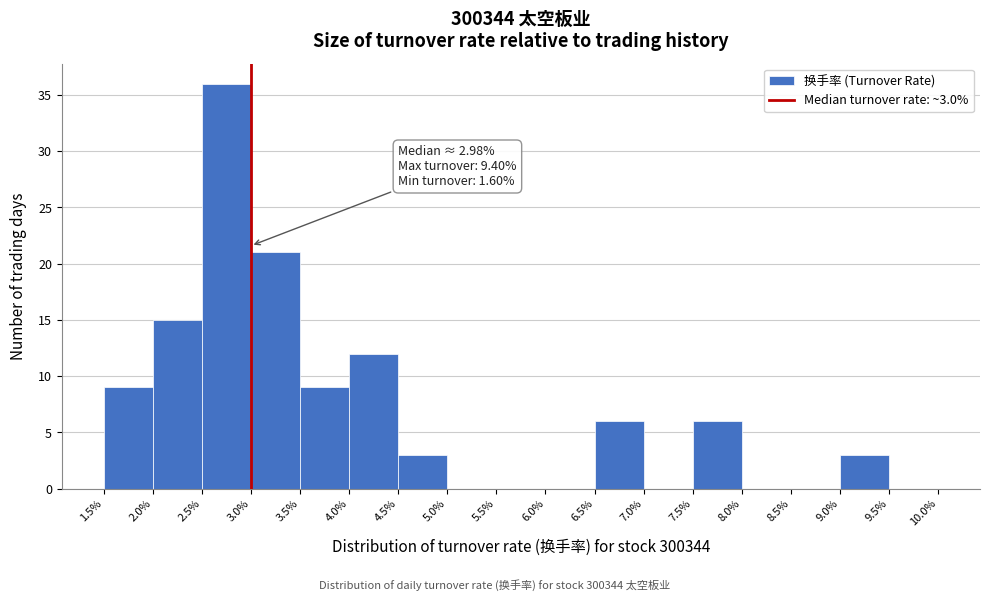

Over which range of the x-axis is the bar tallest?

2.5% to 3.0%